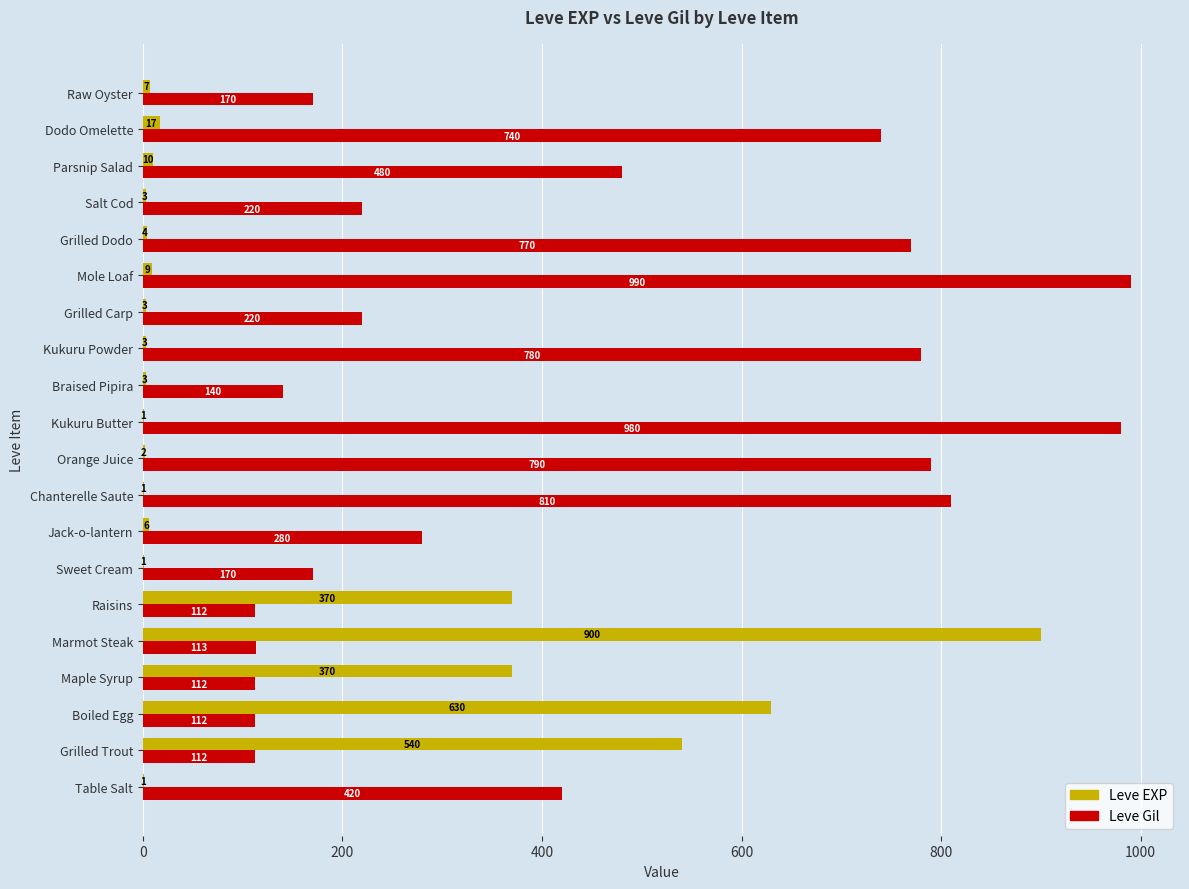

What is the sum of all Leve EXP values?

2881